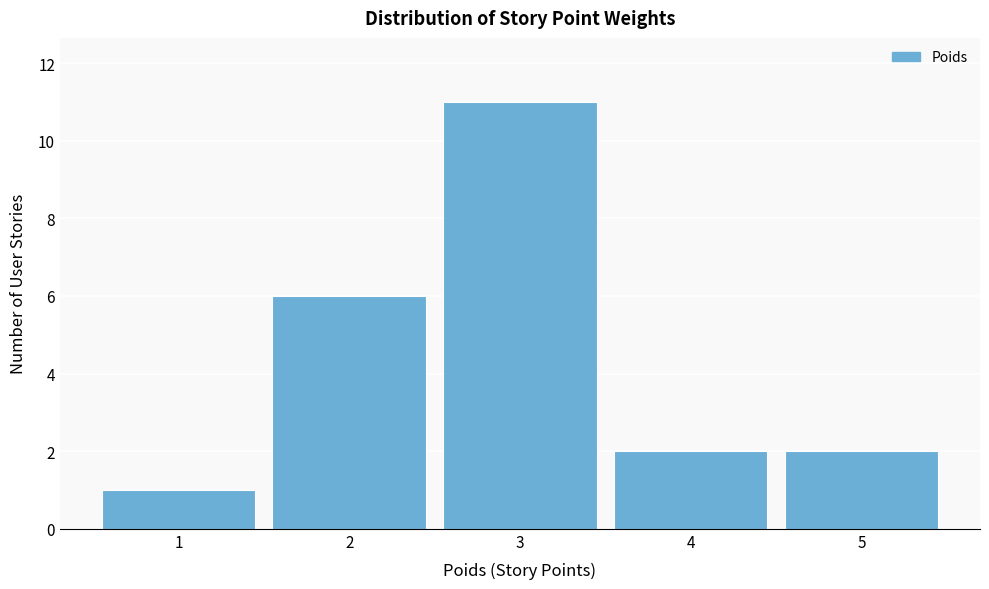

Reading left to right, transcribe this chart: for each bar, give the range it covers on the x-axis and its height. The values are not printed on the chart, so give them approximately, as read against the axis.

0.5 to 1.5: 1
1.5 to 2.5: 6
2.5 to 3.5: 11
3.5 to 4.5: 2
4.5 to 5.5: 2